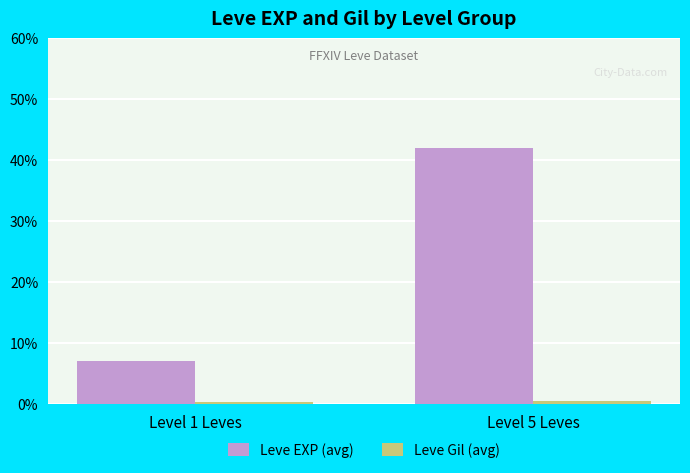

What is the difference between the maximum and minimum values in the Leve EXP (avg) series?

34.9